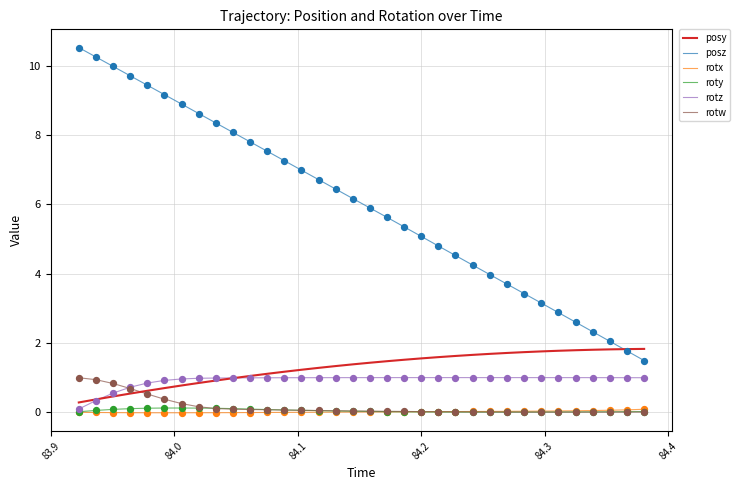

Which series has the largest range (max minus min)?

posz